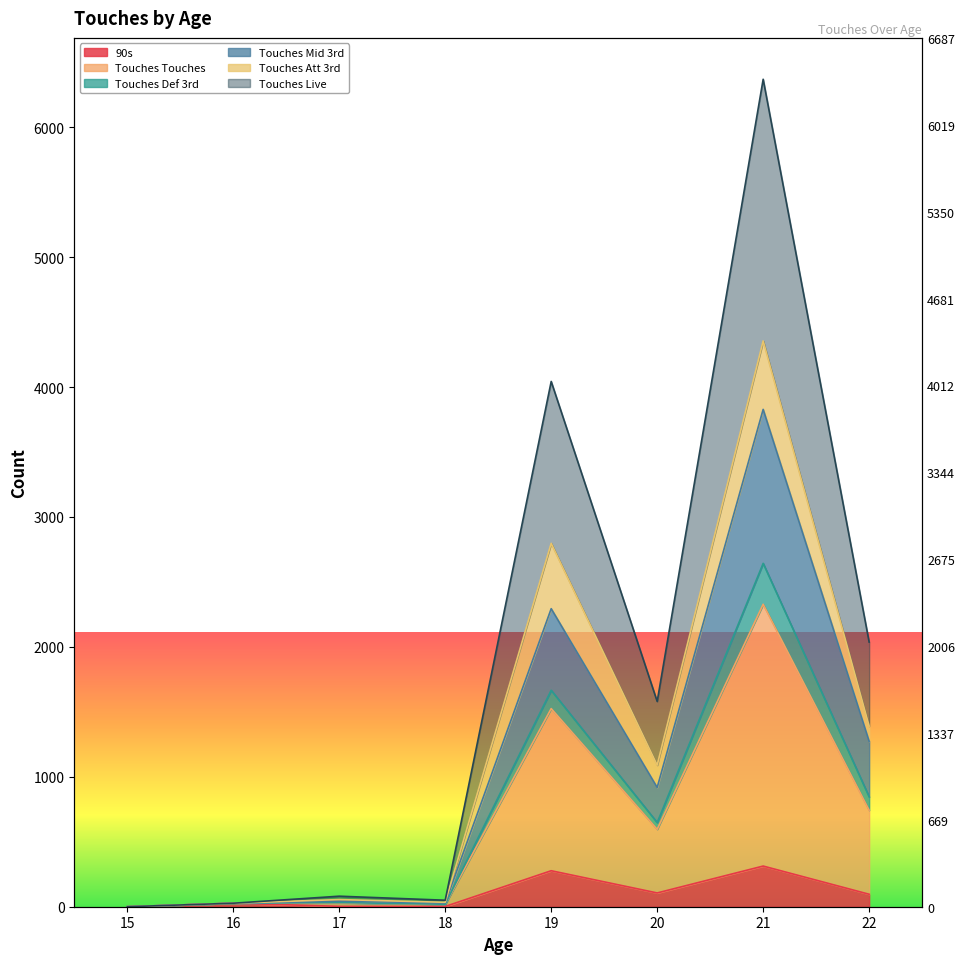

True or false: Touches Live and Touches Touches cross at least once.

False